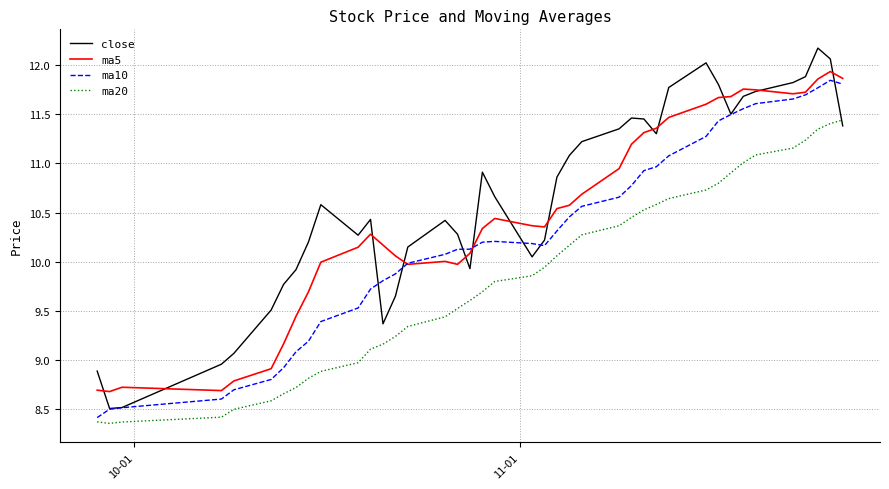

Rank the series by their average value, from lowest to highest.

ma20, ma10, ma5, close